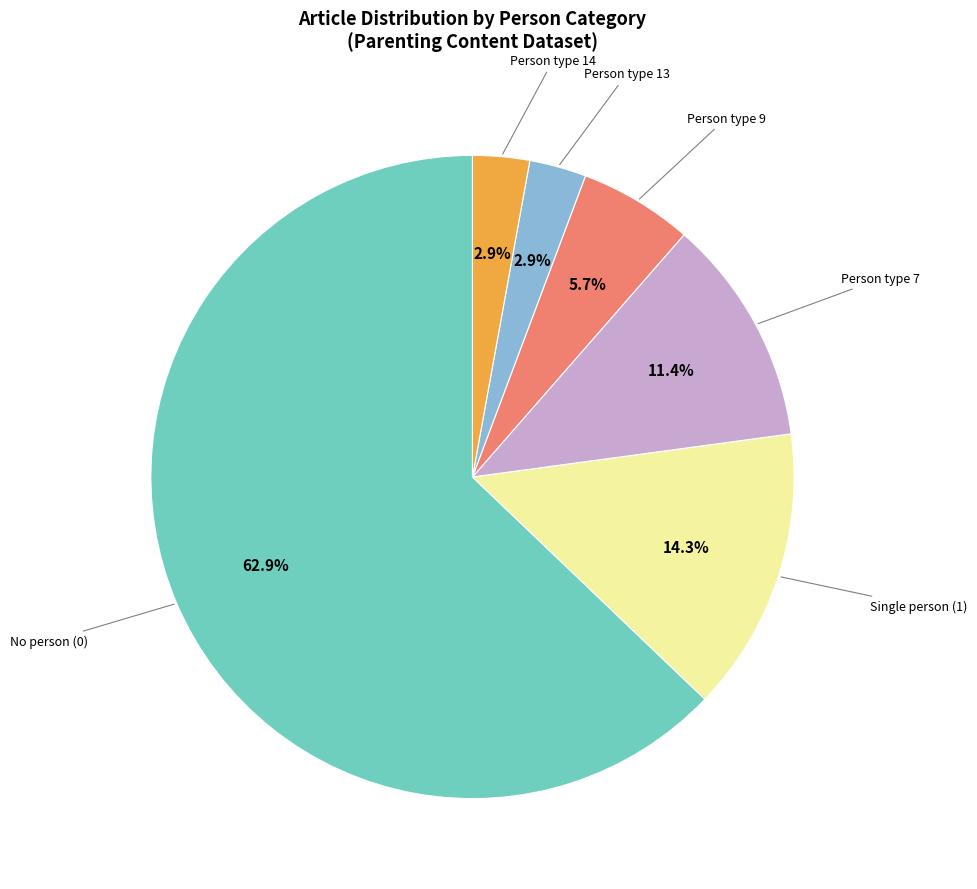

Is there a majority slice in this chart?

Yes